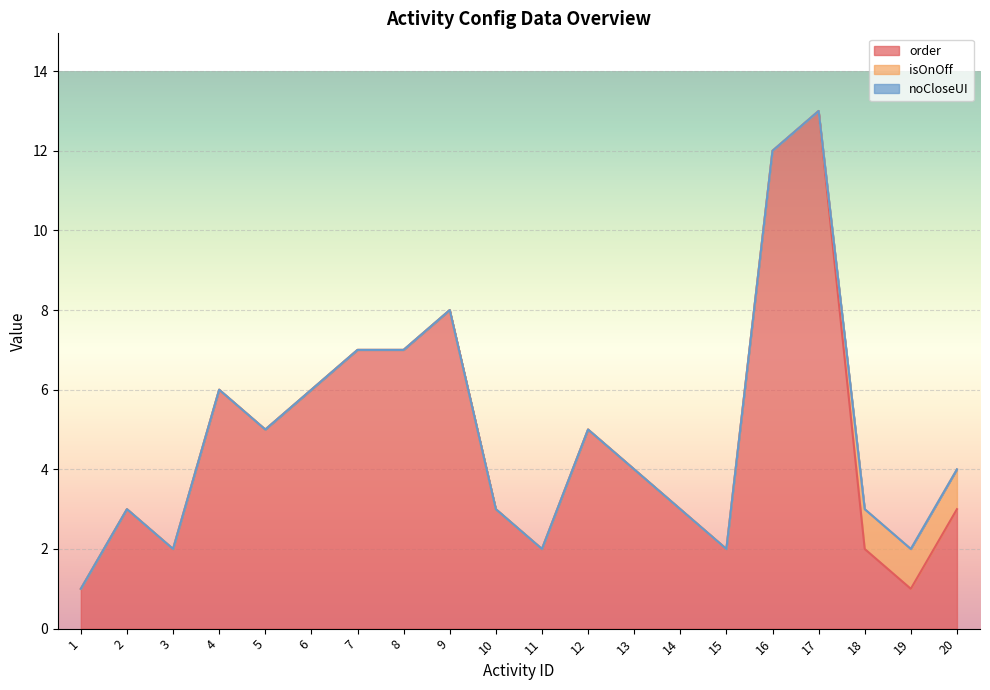

Reading right to left, list all the values displayed in this chart.

order: 3	1	2	13	12	2	3	4	5	2	3	8	7	7	6	5	6	2	3	1
isOnOff: 1	1	1	0	0	0	0	0	0	0	0	0	0	0	0	0	0	0	0	0
noCloseUI: 0	0	0	0	0	0	0	0	0	0	0	0	0	0	0	0	0	0	0	0